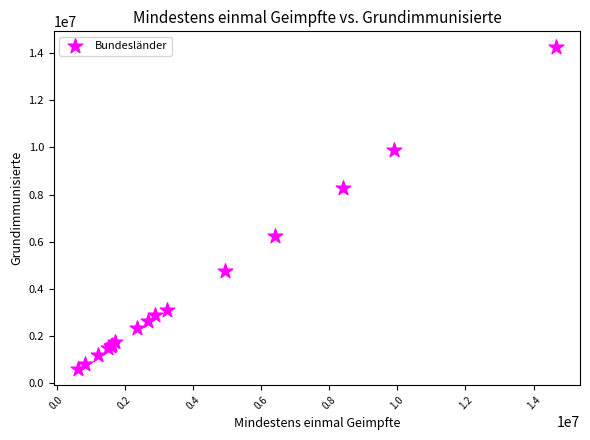

What Y value in the scatter plot is closest to 7422377?

8288605